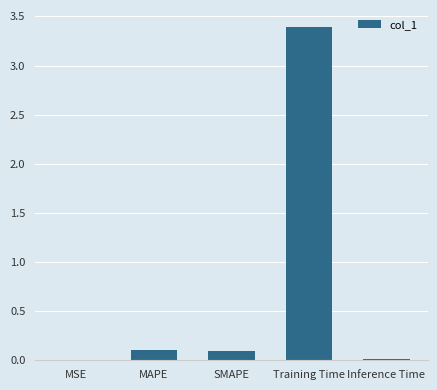

What is the sum of the values at Training Time and MAPE?

3.5